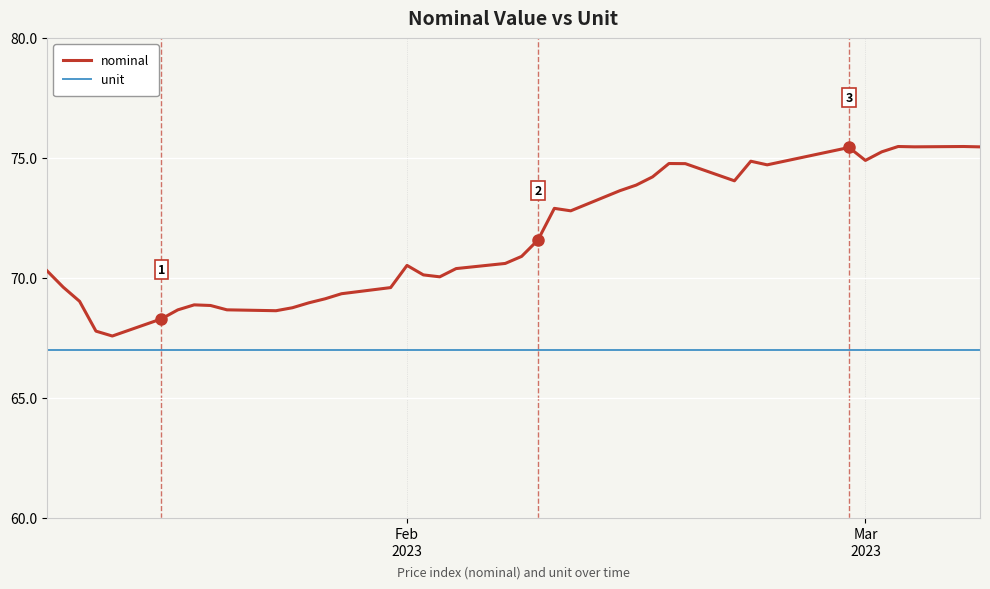

List the series in order of their overall mean, lowest first.

unit, nominal